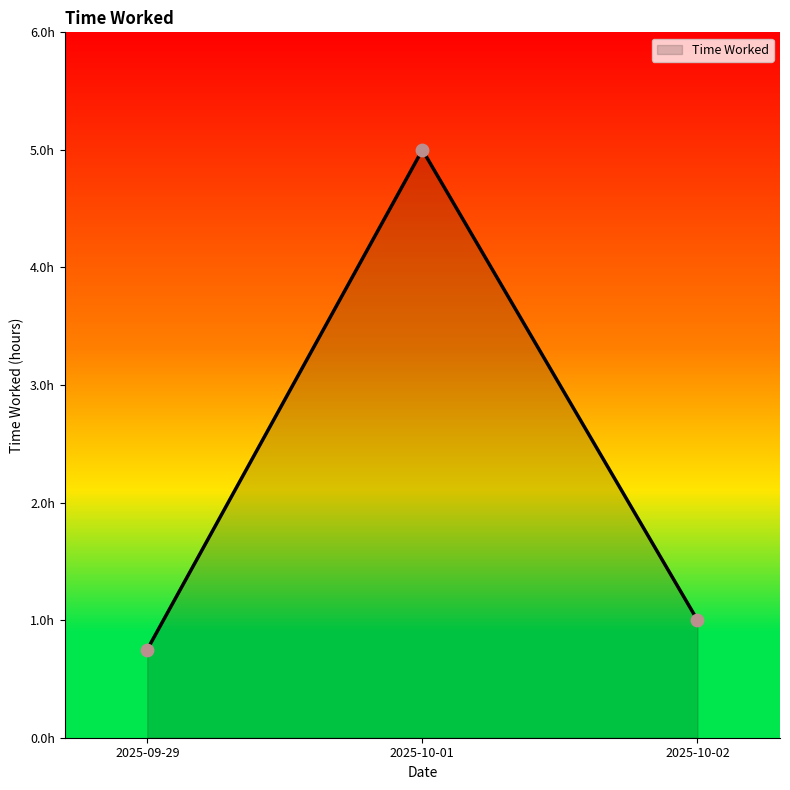

What is the change in value from 2025-09-29 to 2025-10-01?

+4.2